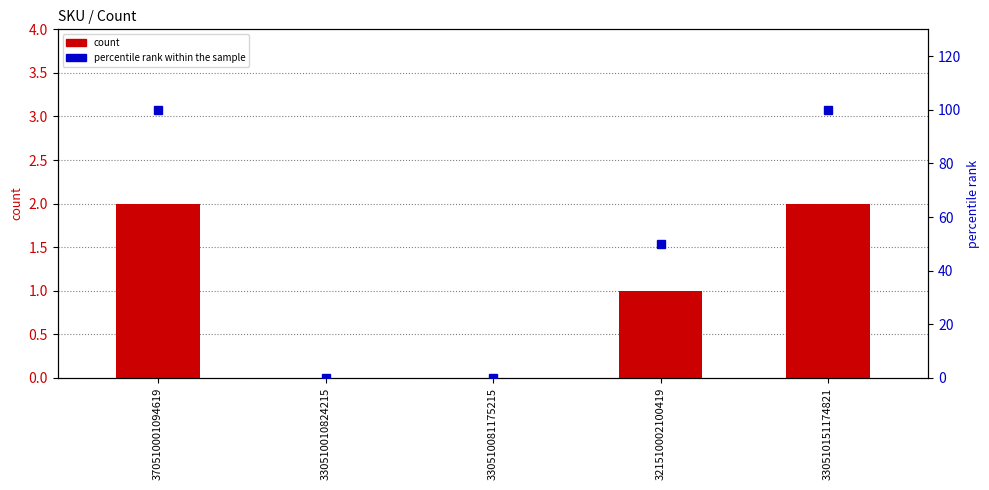

At which label does count reach its peak?

370510001094619